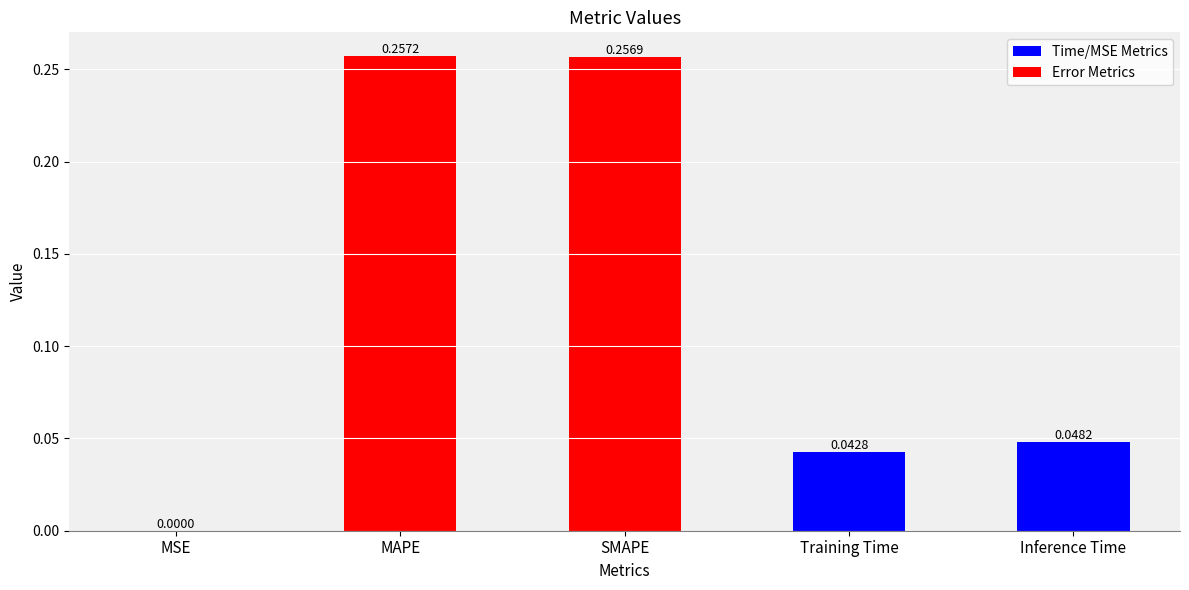

Which category has the highest value across all series?

MAPE